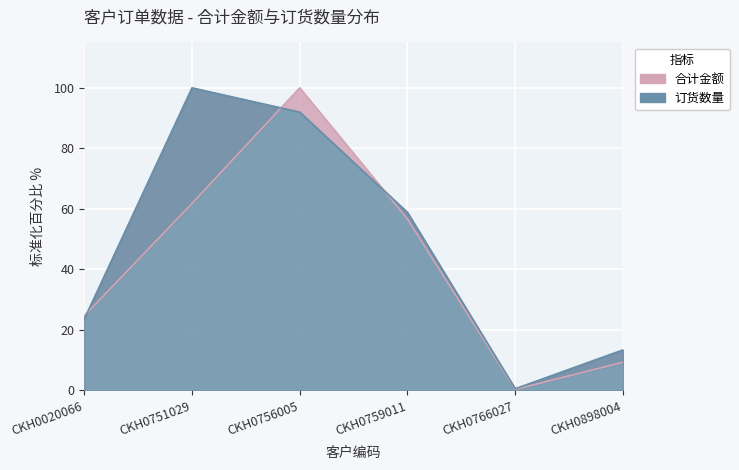

What is the value of the 订货数量 point at the 3rd from the left?

92.0